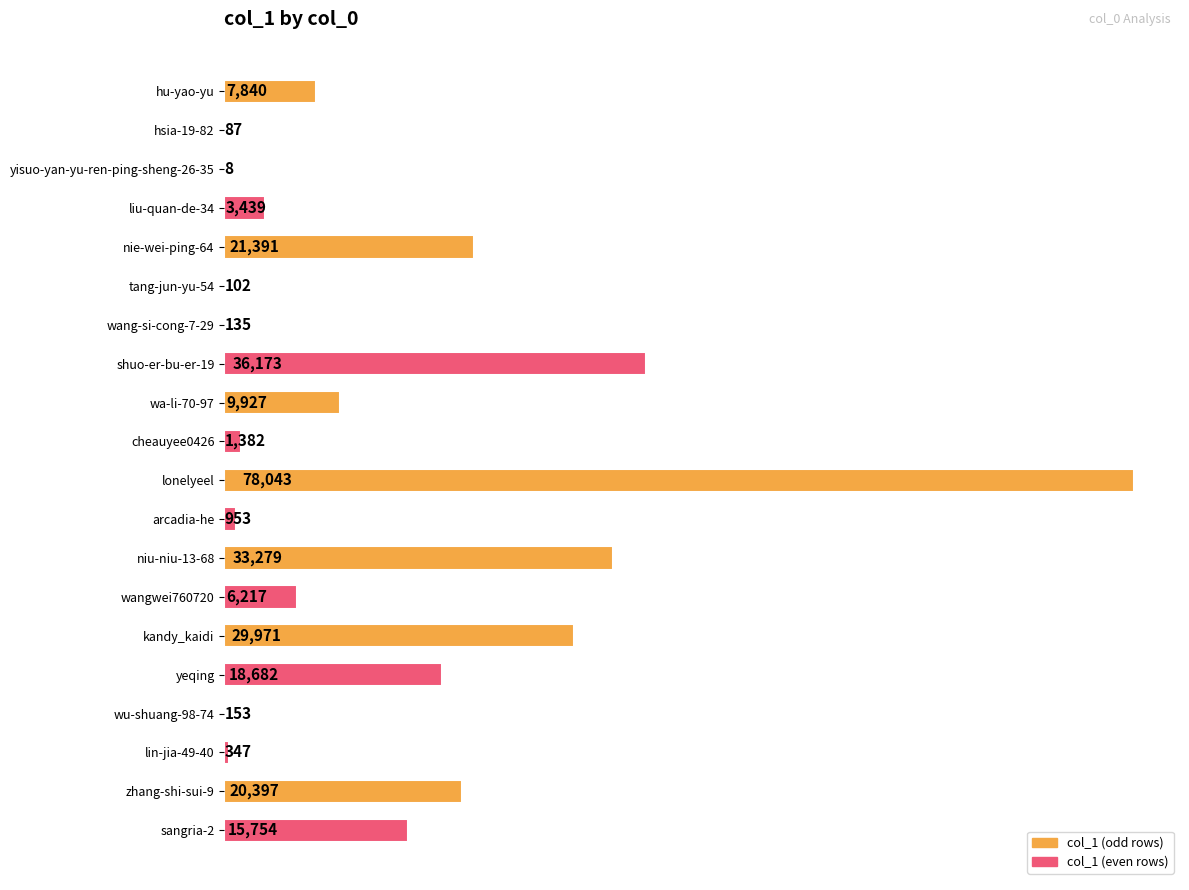

What is the change in value from yisuo-yan-yu-ren-ping-sheng-26-35 to wang-si-cong-7-29?

+127